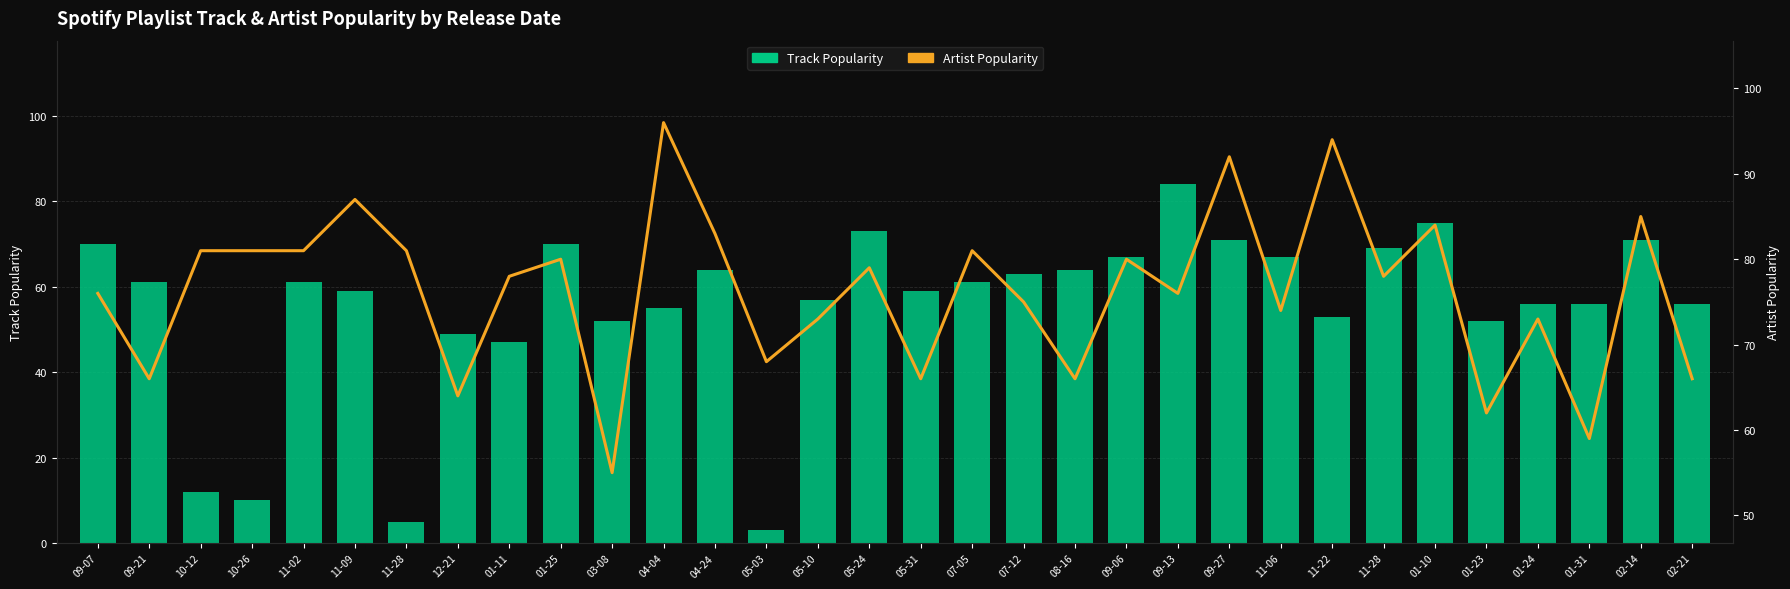

Reading left to right, what are all the values shown in this chart?

Track Popularity: 70	61	12	10	61	59	5	49	47	70	52	55	64	3	57	73	59	61	63	64	67	84	71	67	53	69	75	52	56	56	71	56
Artist Popularity: 76	66	81	81	81	87	81	64	78	80	55	96	83	68	73	79	66	81	75	66	80	76	92	74	94	78	84	62	73	59	85	66